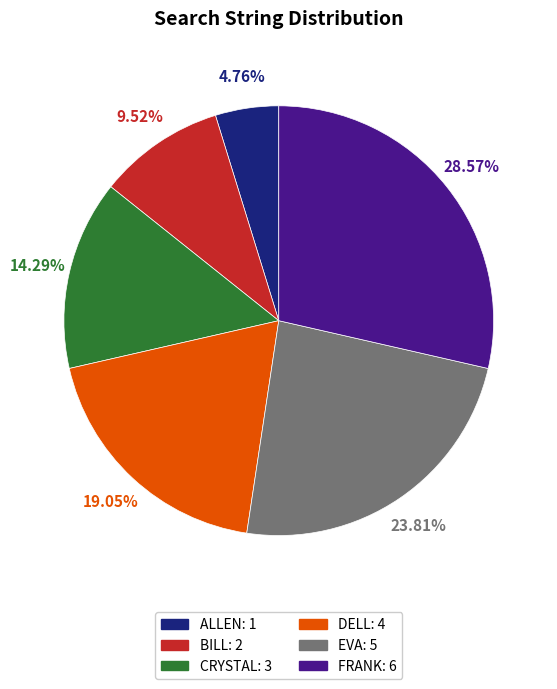

Approximately how many times larger is the value at DELL compared to ALLEN?

4.0